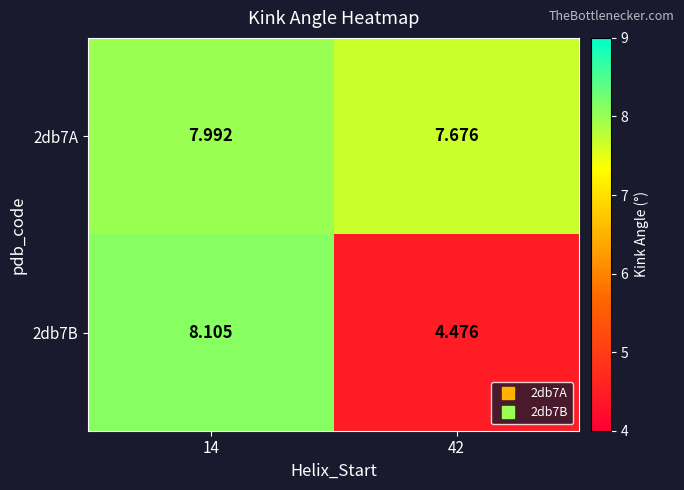

Is the value of 2db7A at 42 greater than the value of 2db7B at 42?

Yes